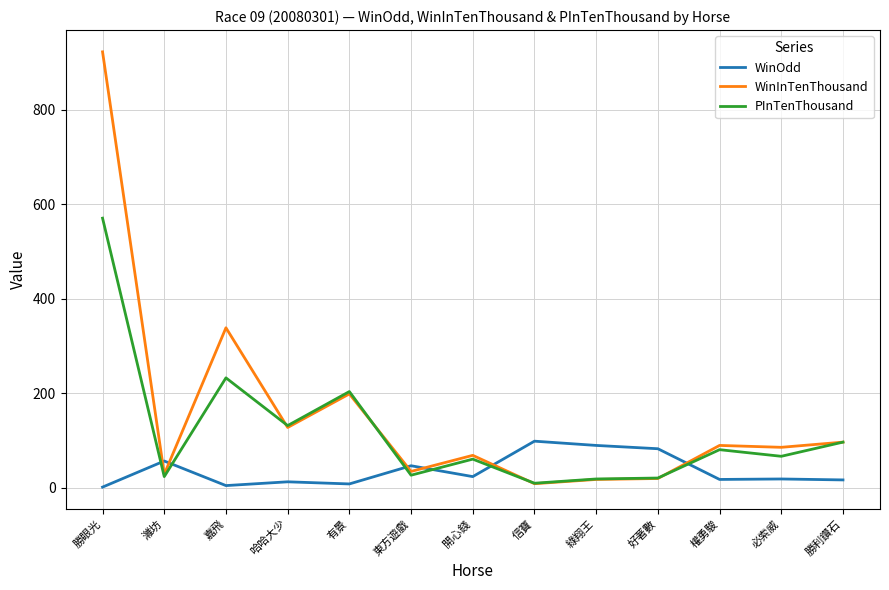

What is the difference between the highest and lowest values at 好著數?

63.0